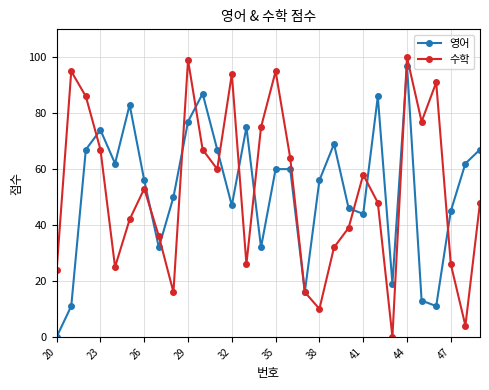

How many interior local valleys does the 수학 series have?

8